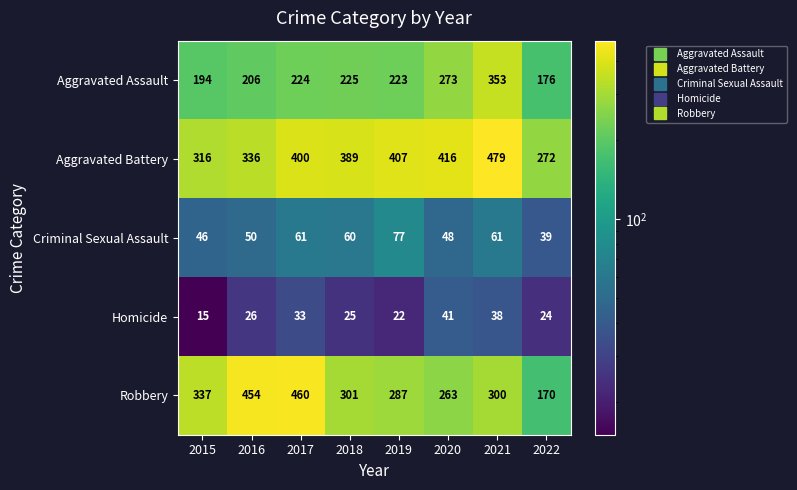

Is it true that Robbery equals 692 at 2017?

False